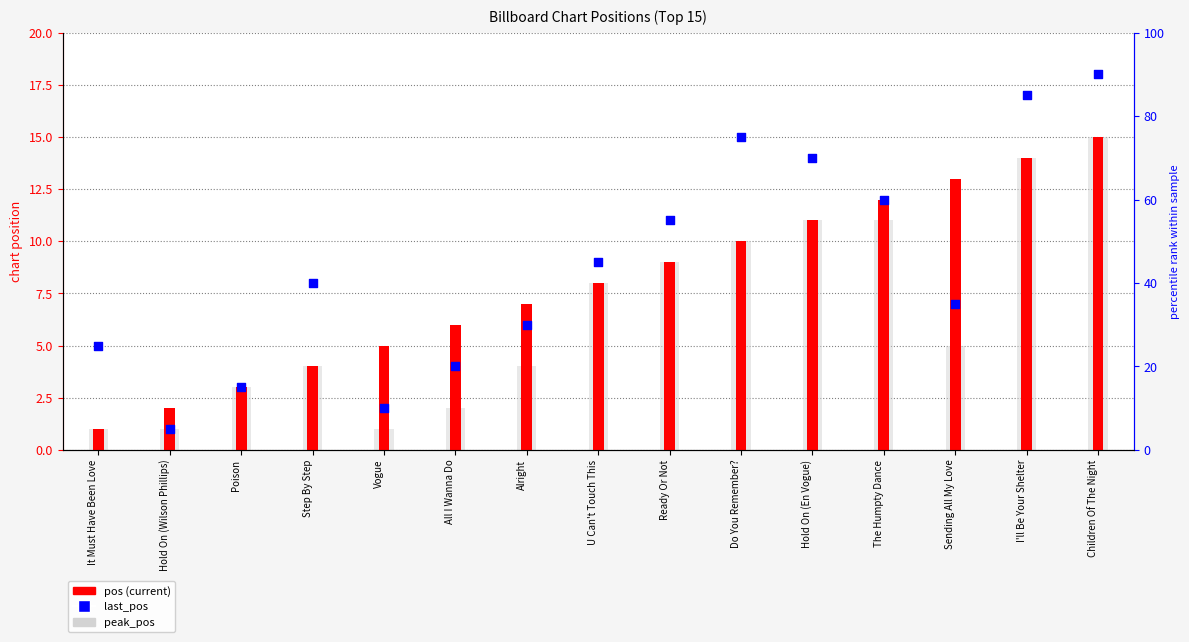

At which category is the sum across all series the highest?

Children Of The Night